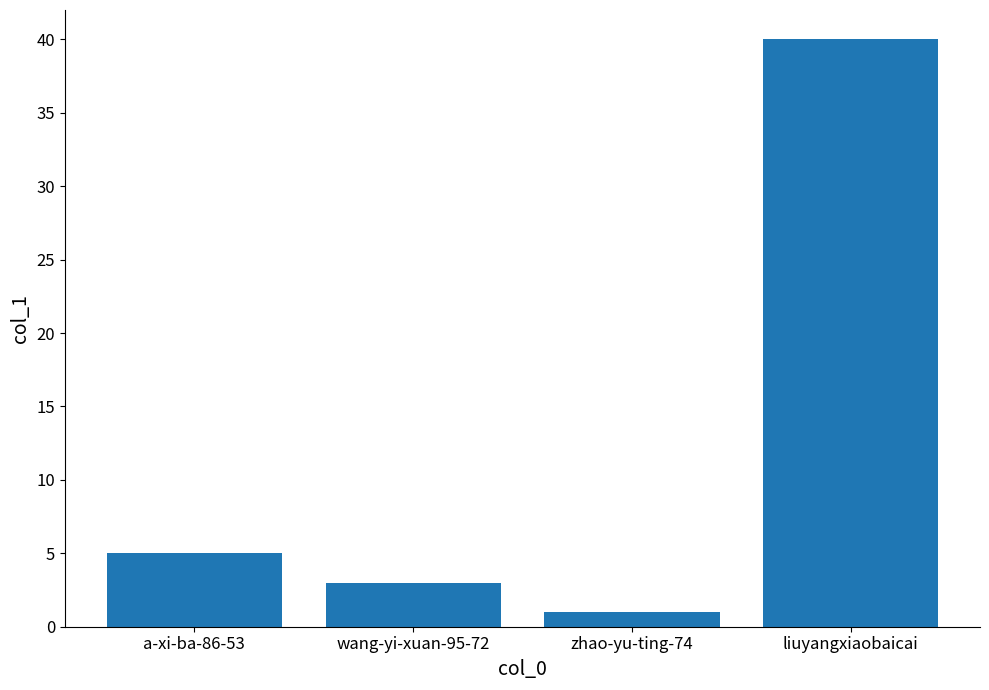

Reading left to right, transcribe all the data shown in this chart.

5	3	1	40